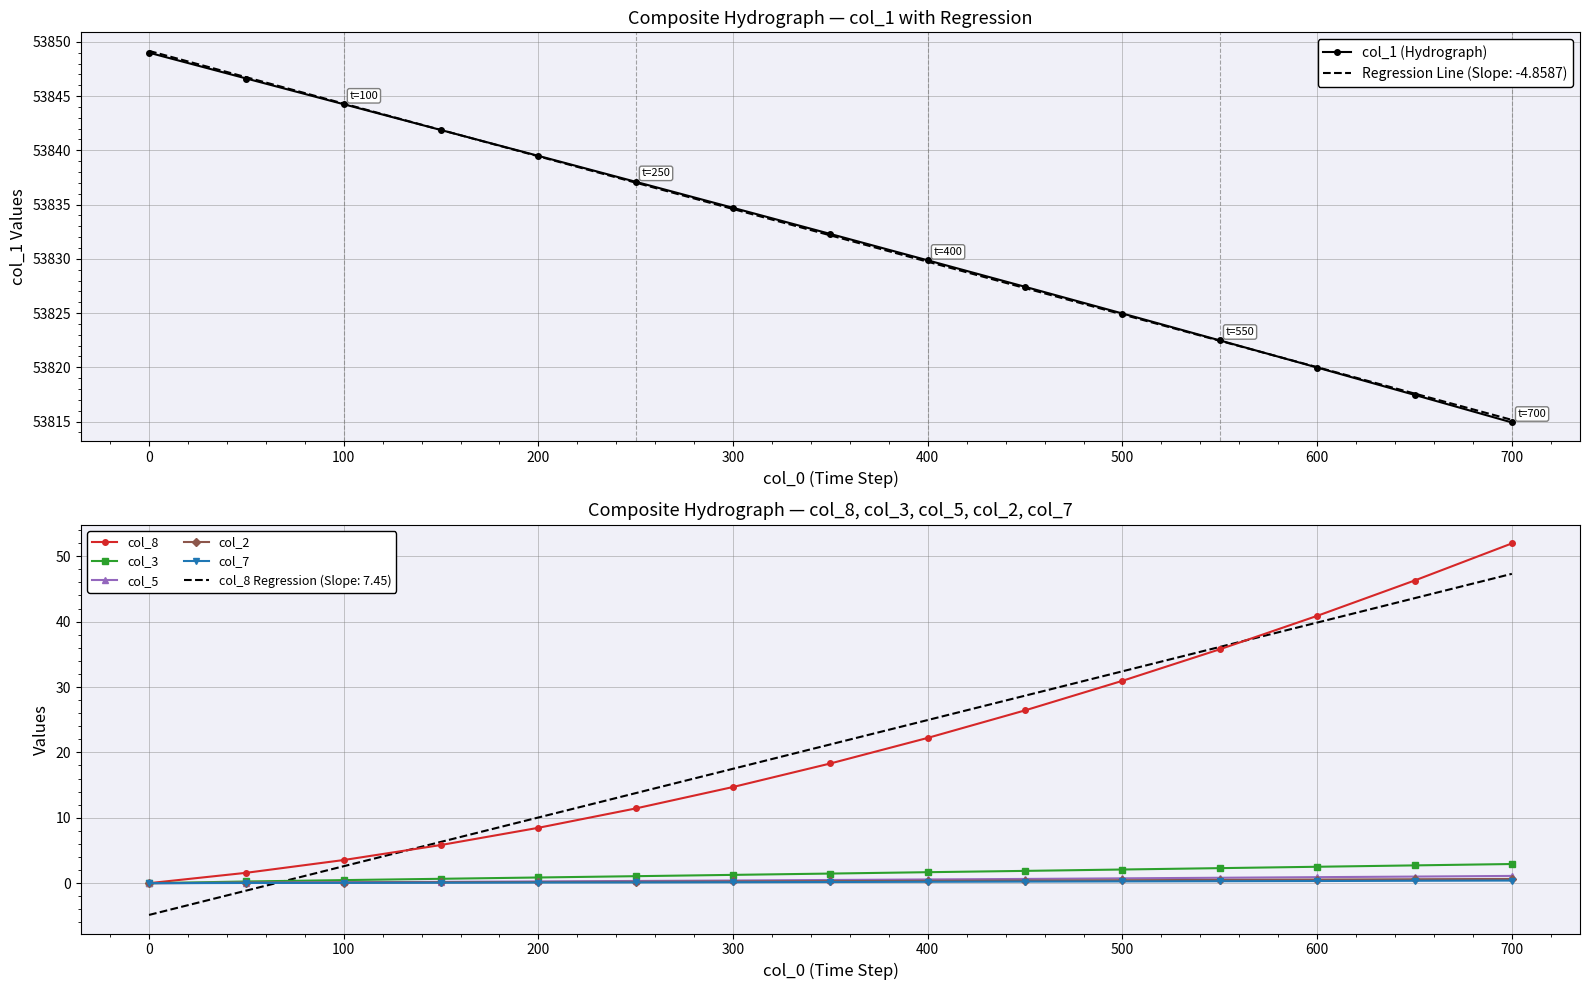

Reading left to right, what are all the values shown in this chart?

col_1 (Hydrograph): 53849.0	53846.6	53844.2	53841.9	53839.5	53837.1	53834.7	53832.3	53829.9	53827.4	53825.0	53822.5	53820.0	53817.5	53814.9
col_8: 0.0	1.6	3.5	5.8	8.5	11.4	14.7	18.3	22.2	26.4	30.9	35.8	40.9	46.3	52.0
col_3: 0.0	0.3	0.5	0.7	0.9	1.1	1.3	1.5	1.7	1.9	2.1	2.3	2.5	2.7	2.9
col_5: 0.0	0.1	0.1	0.2	0.3	0.3	0.4	0.5	0.6	0.7	0.7	0.8	0.9	1.0	1.1
col_2: 0.0	0.1	0.1	0.1	0.2	0.2	0.3	0.3	0.4	0.4	0.5	0.5	0.6	0.6	0.7
col_7: 0.0	0.0	0.1	0.1	0.1	0.1	0.1	0.2	0.2	0.2	0.3	0.3	0.3	0.4	0.4